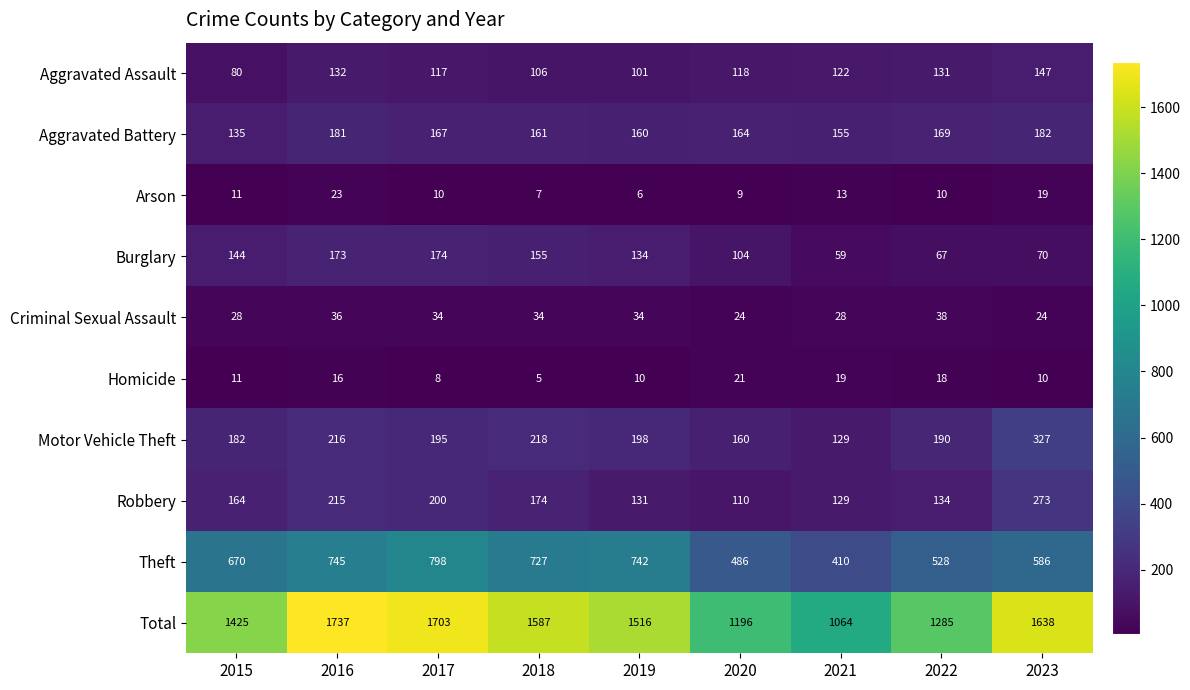

At how many categories does at least one series exceed 1457?

5